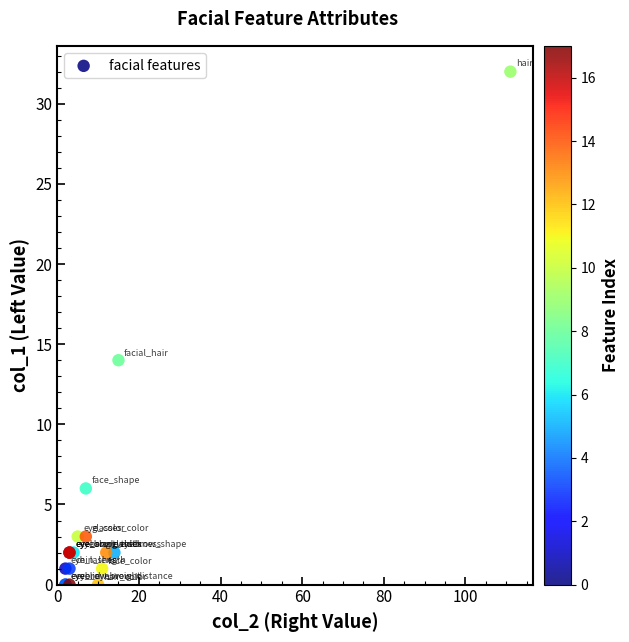

What Y value in the scatter plot is closest to 16?

14